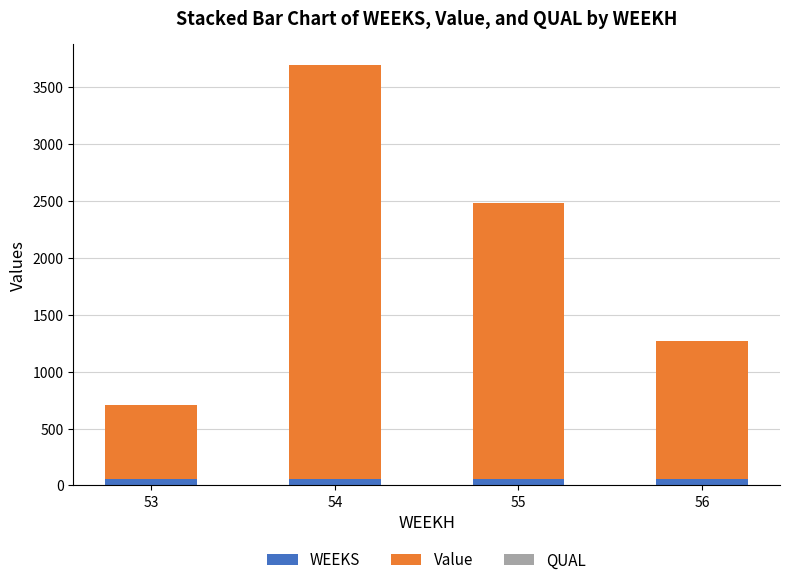

How many data points does each series have?

4